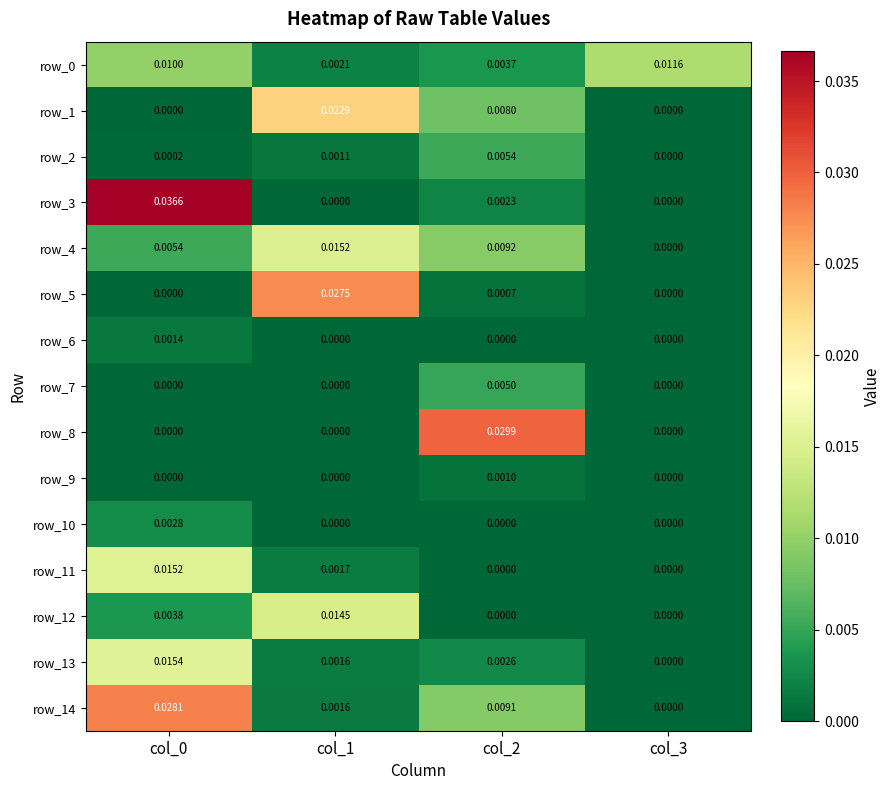

List the series in order of their peak value, highest first.

row_3, row_8, row_14, row_5, row_1, row_13, row_11, row_4, row_12, row_0, row_2, row_7, row_10, row_6, row_9